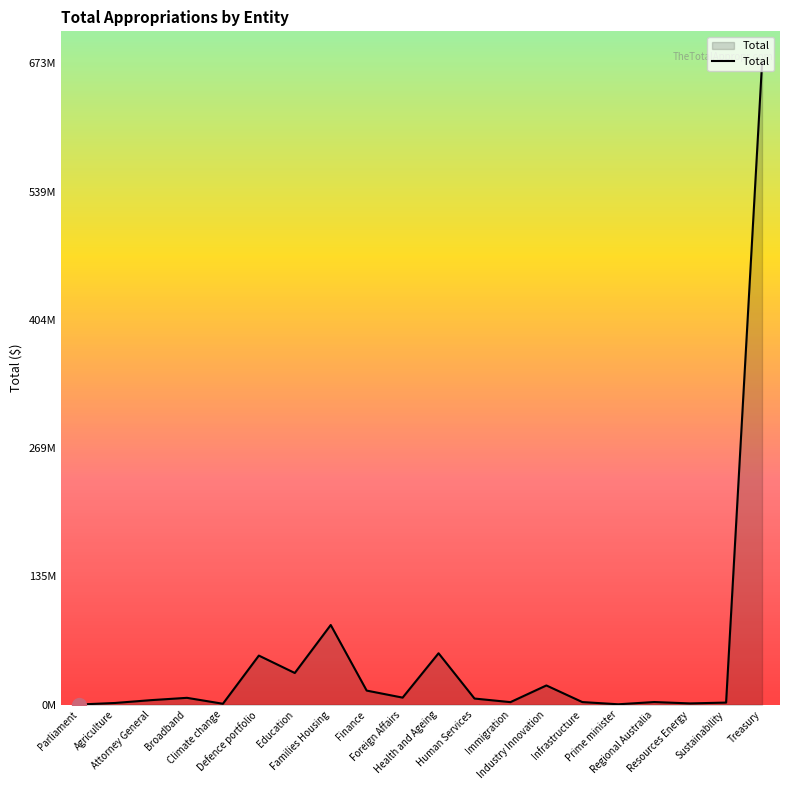

How many points are lower than both their immediate neighbors (excluding endpoints)?

6